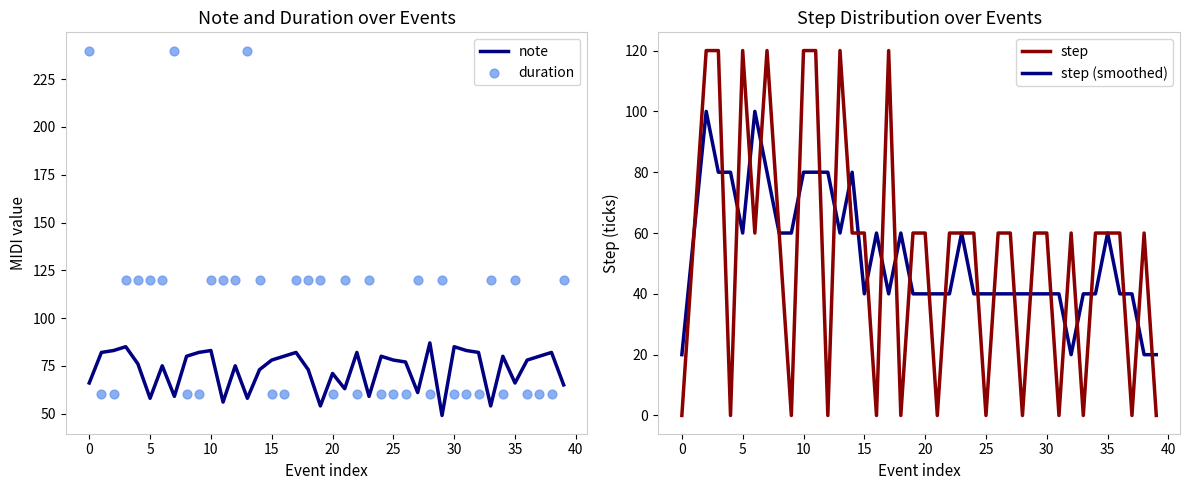

Which series reaches the maximum Y coordinate?

duration